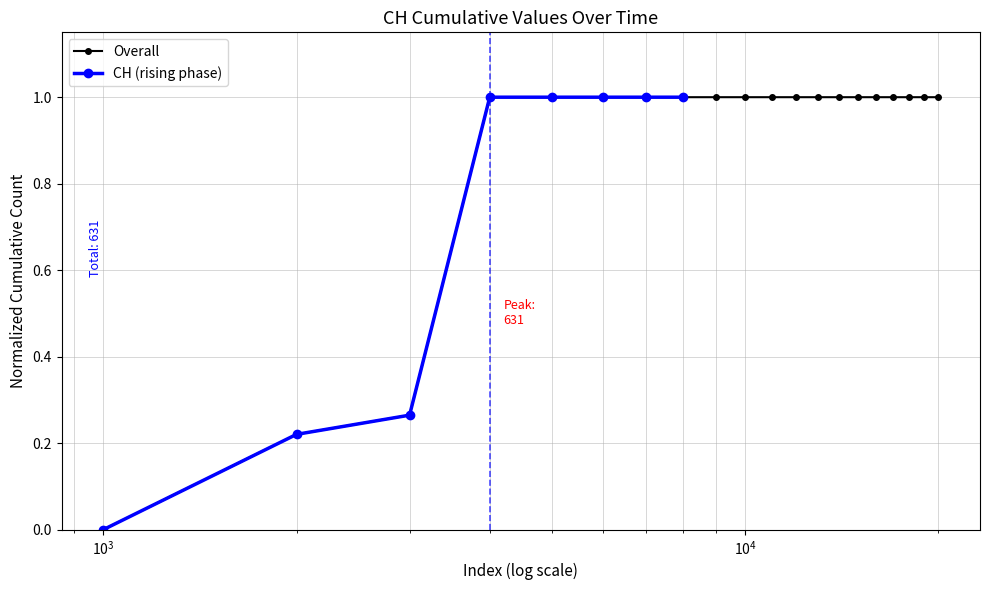

What is the highest value of the Overall series?

1.0